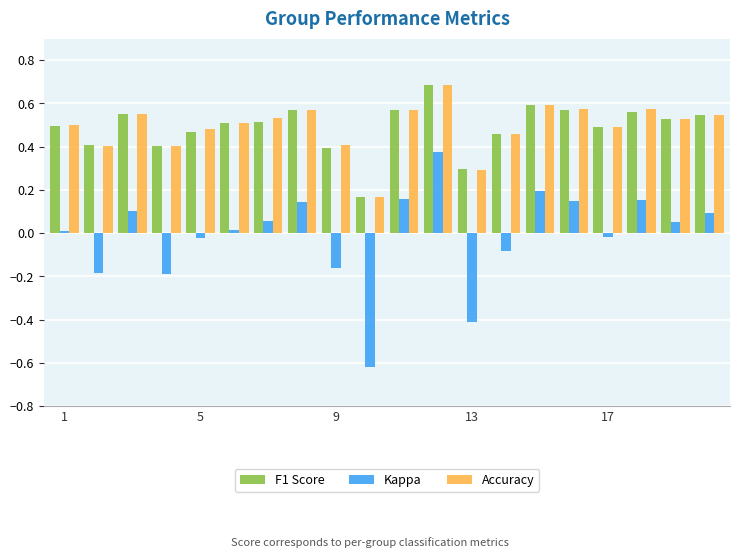

What is the sum of all Accuracy values?

9.9